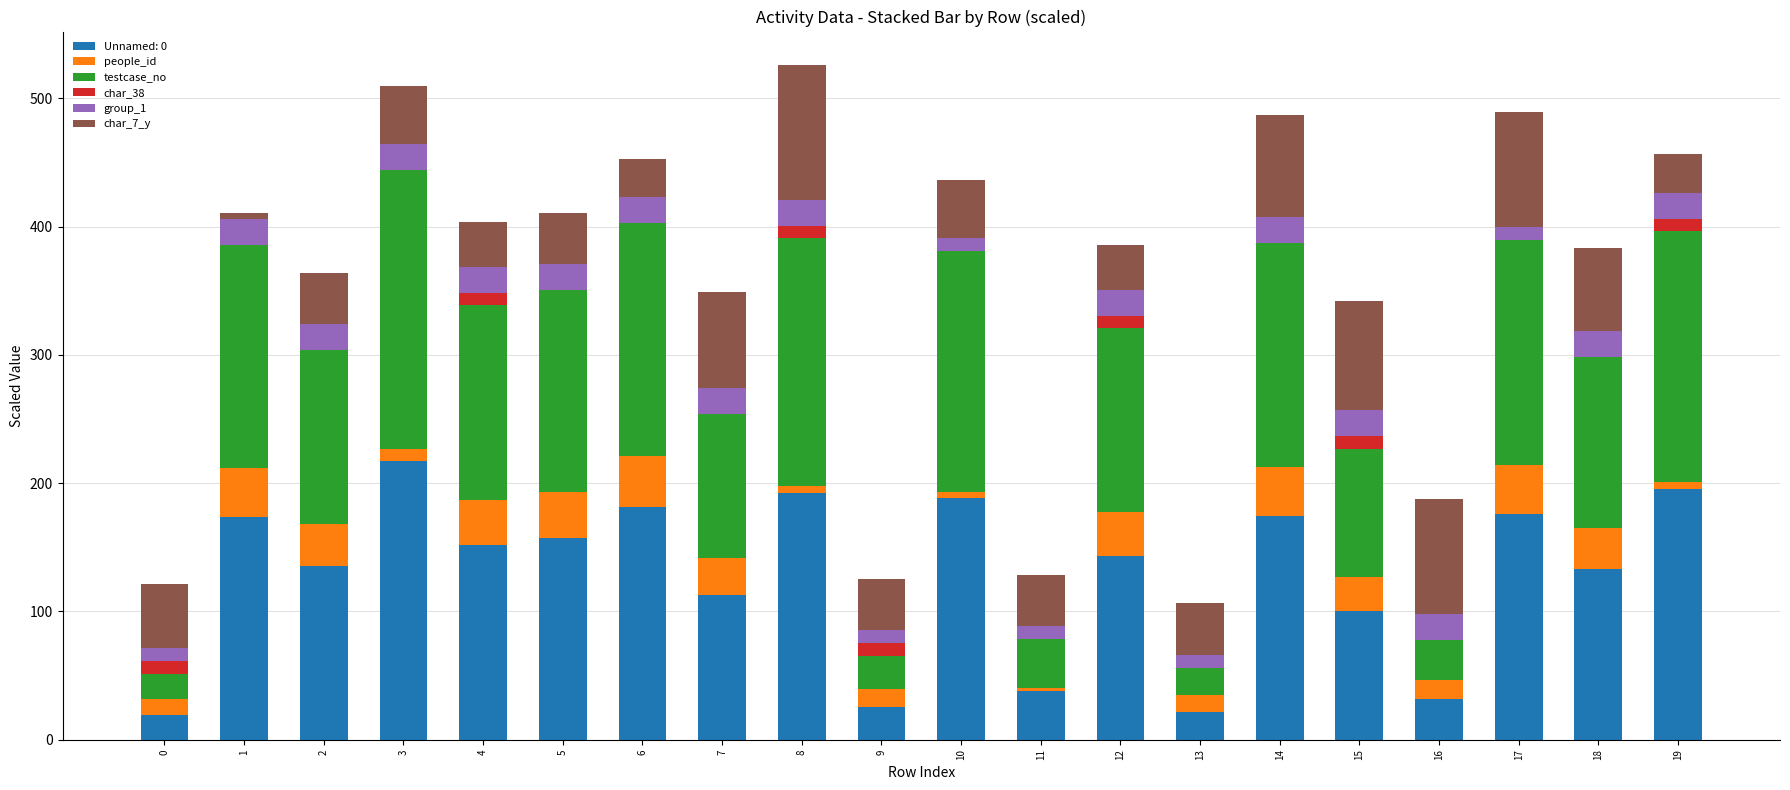

What is the total value across all series at 7?

349.3